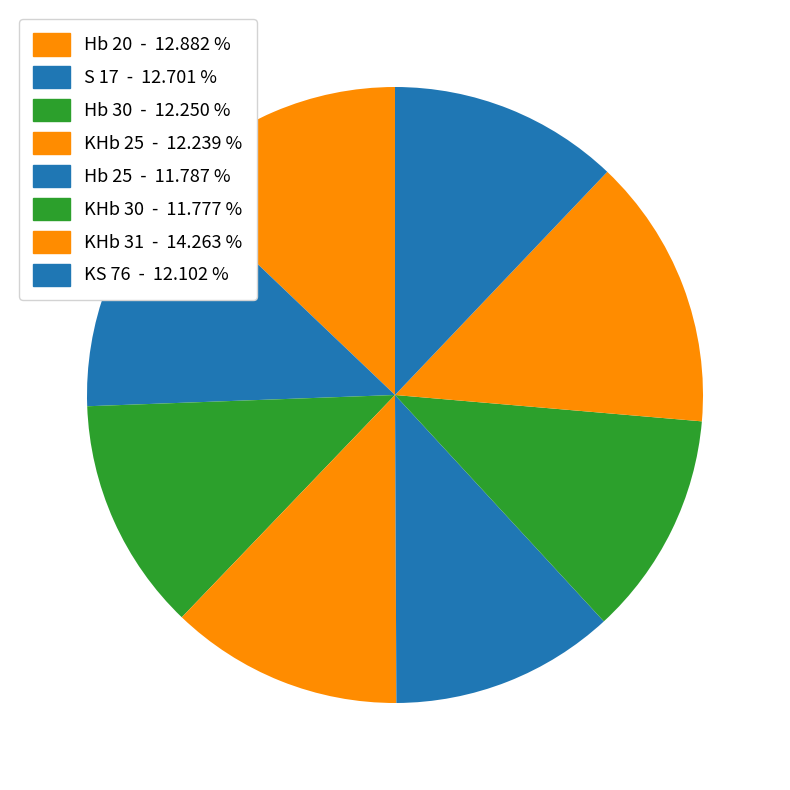

Count the number of slices in the pie.

8